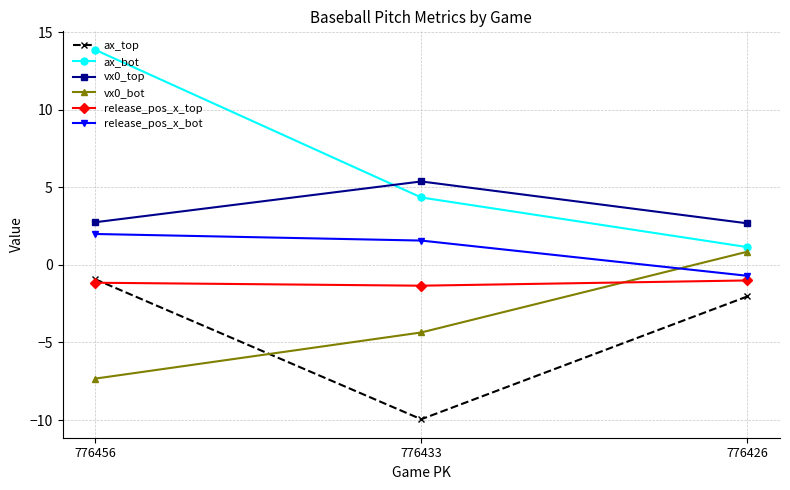

Between 776433 and 776426, which series saw the biggest shift?

ax_top